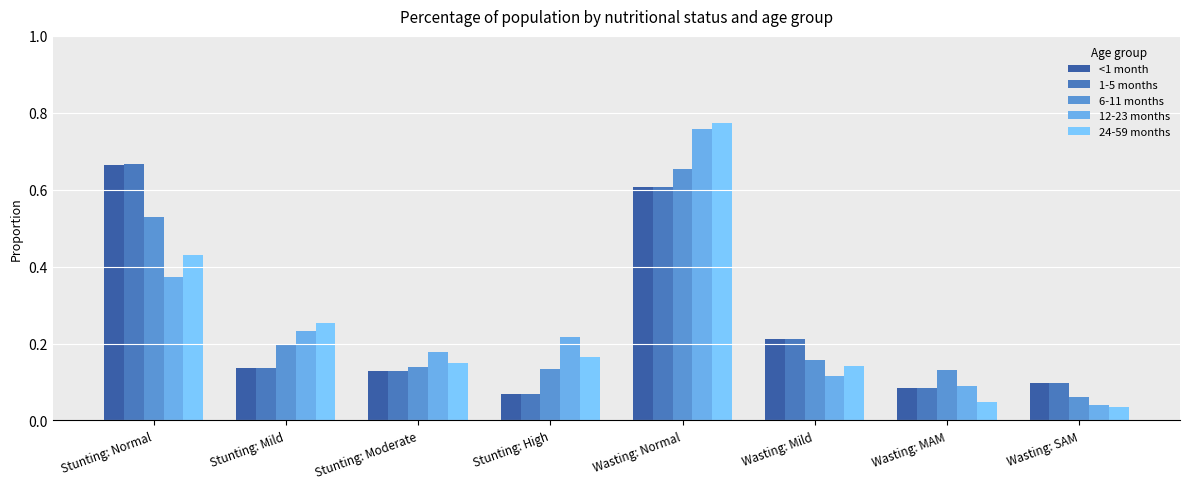

Between Stunting: Moderate and Wasting: Normal, which series saw the biggest shift?

24-59 months